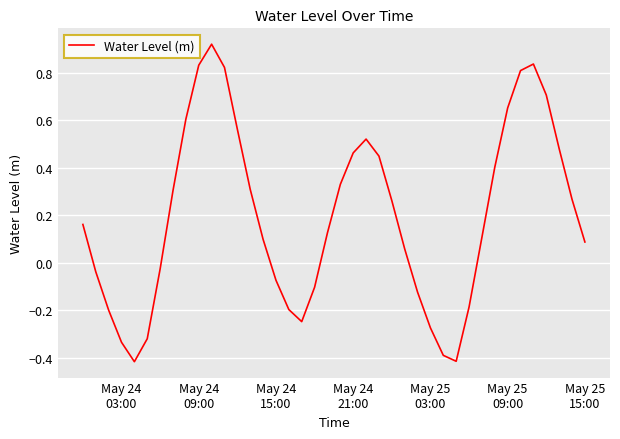

What is the difference between the maximum and minimum values?

1.3